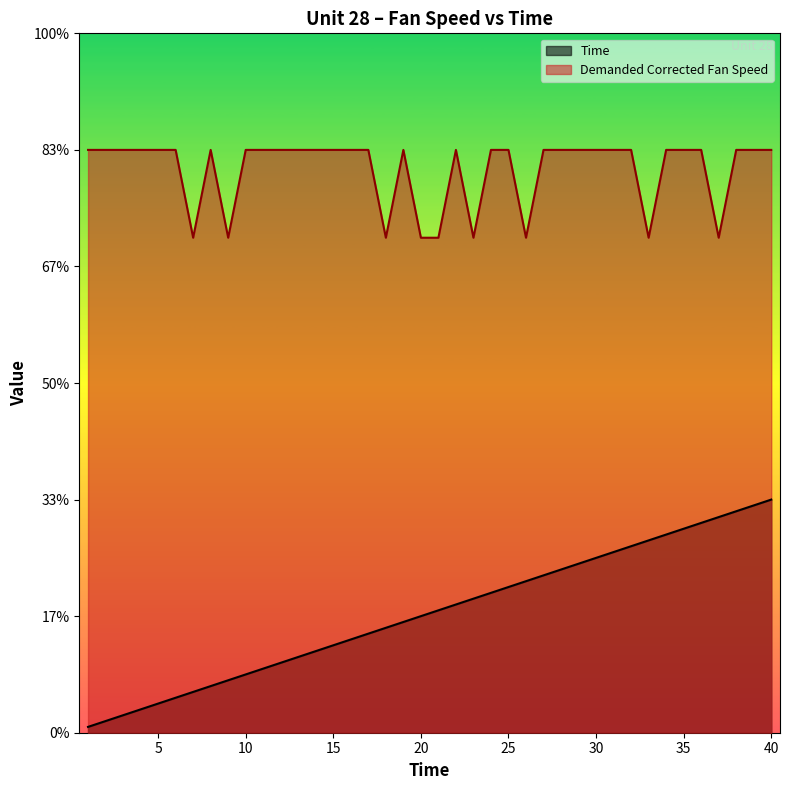

What is the sum of the Time values at 2 and 40?

42.0